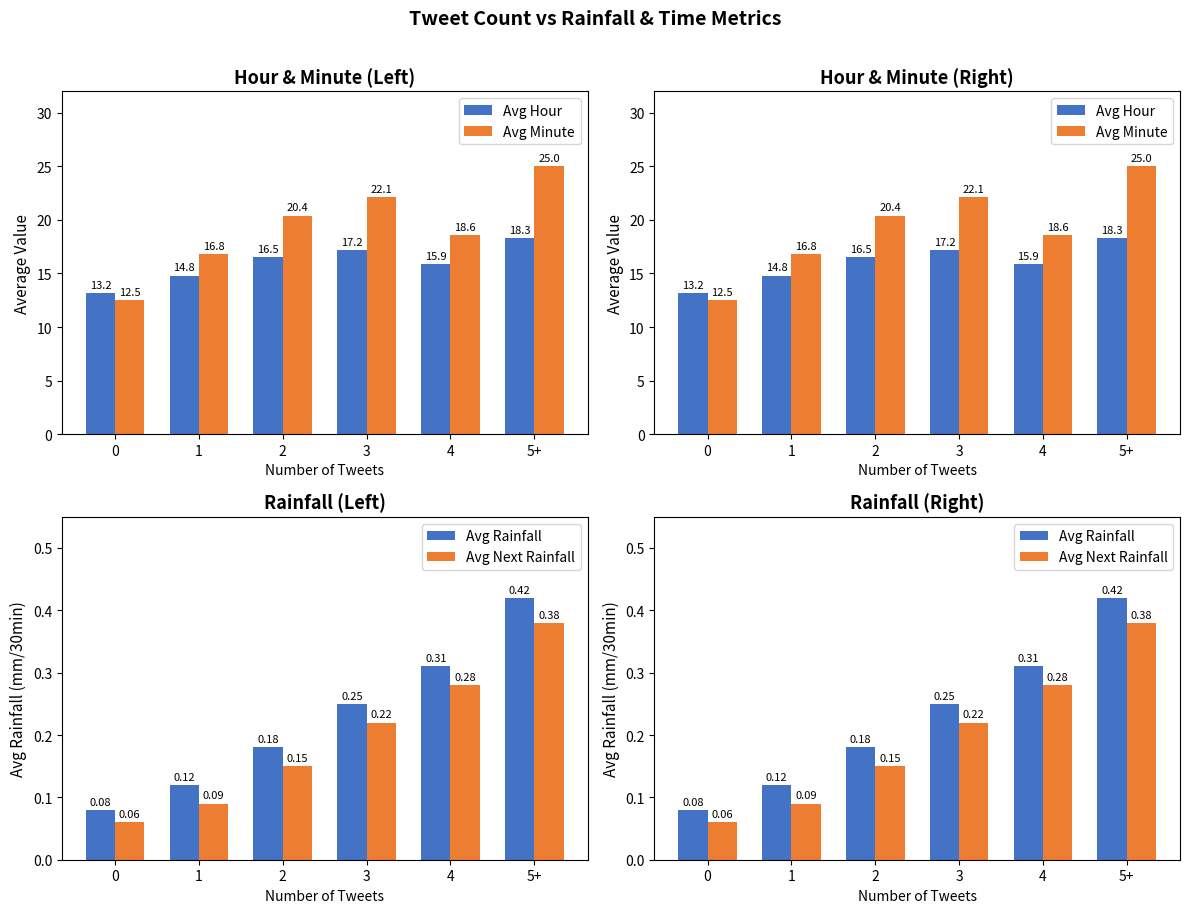

Is it true that Avg Rainfall equals 0.1 at 0?

True